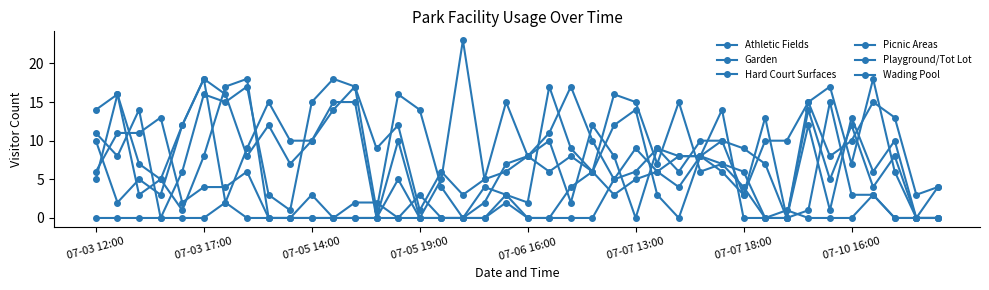

At which label does Playground/Tot Lot reach its peak?

11